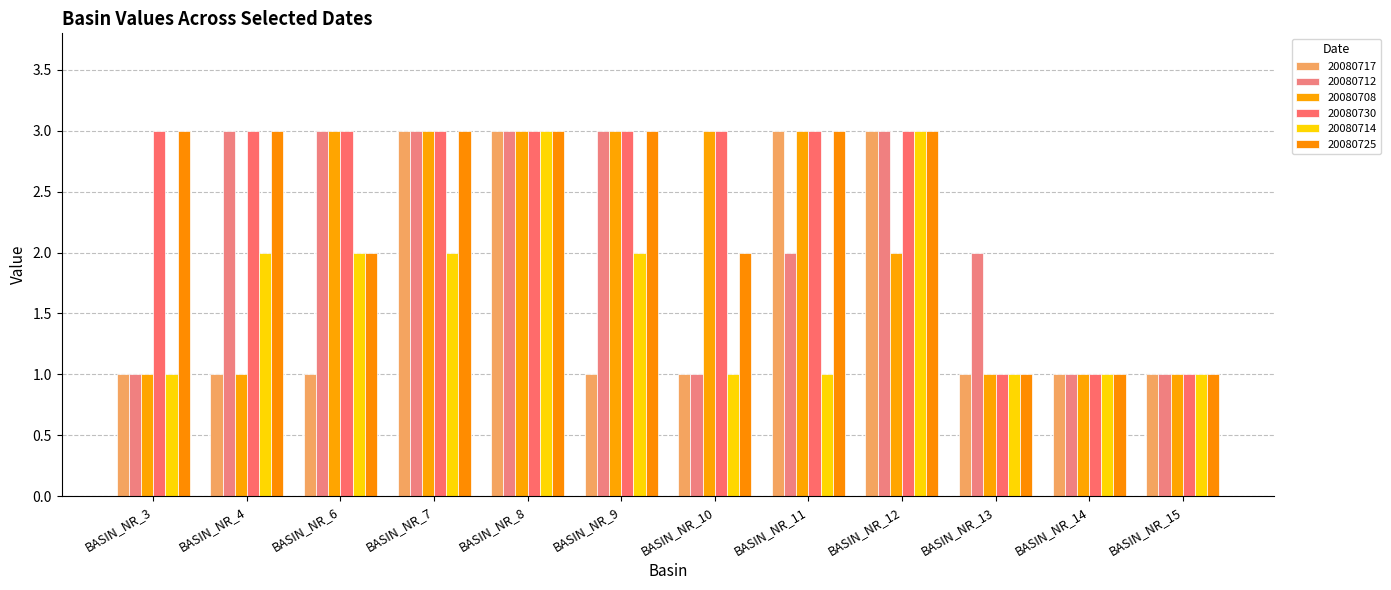

What are all the series names shown in the legend?

20080717, 20080712, 20080708, 20080730, 20080714, 20080725